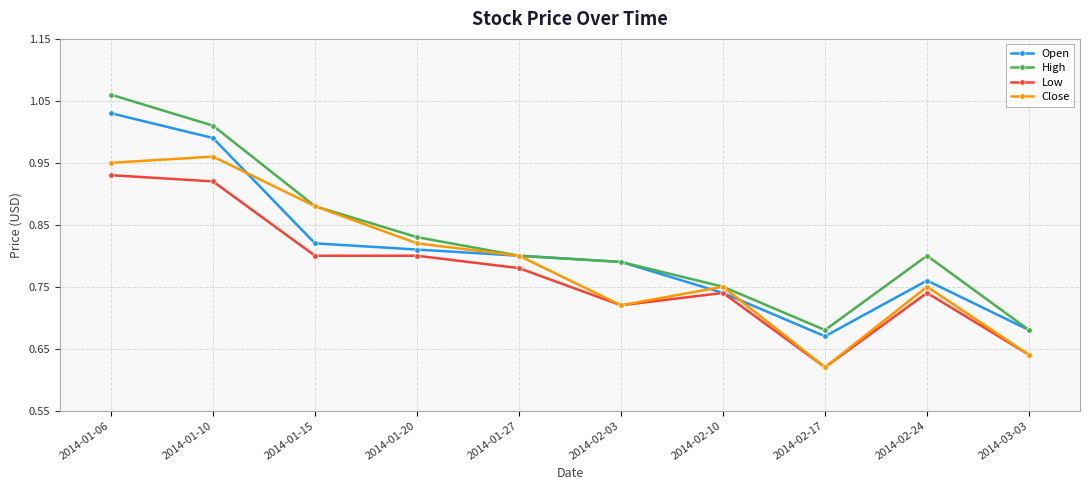

What is the difference between the Open values at 2014-01-10 and 2014-02-03?

0.2